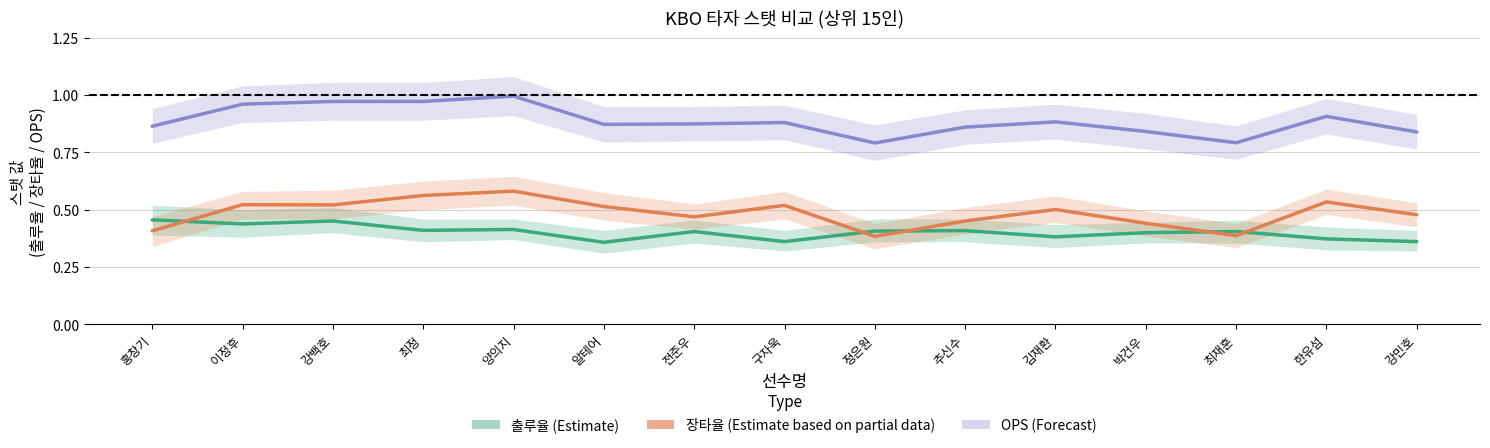

Between 최정 and 추신수, which series saw the biggest shift?

OPS